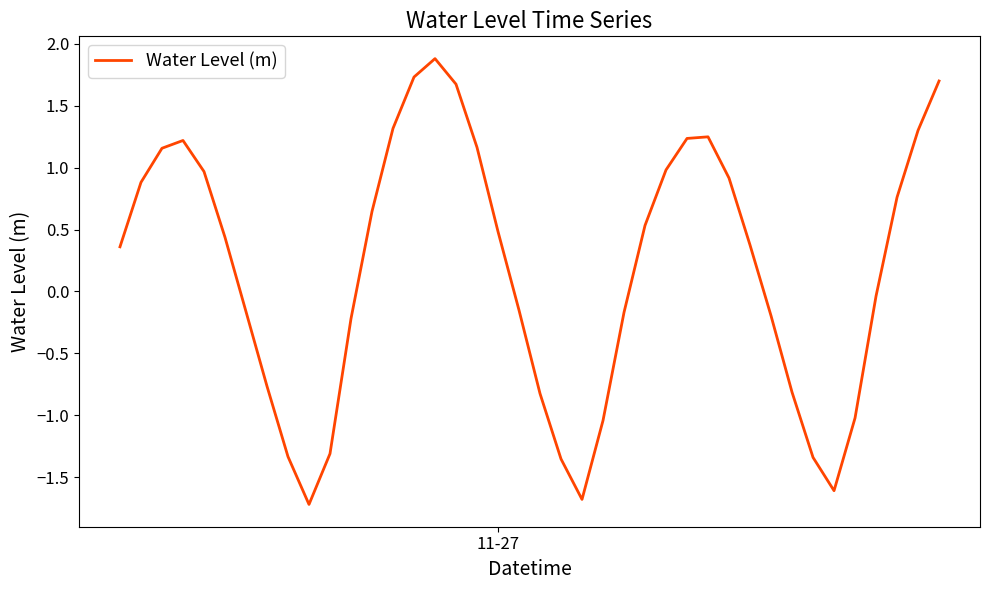

What is the greatest value displayed?

1.9